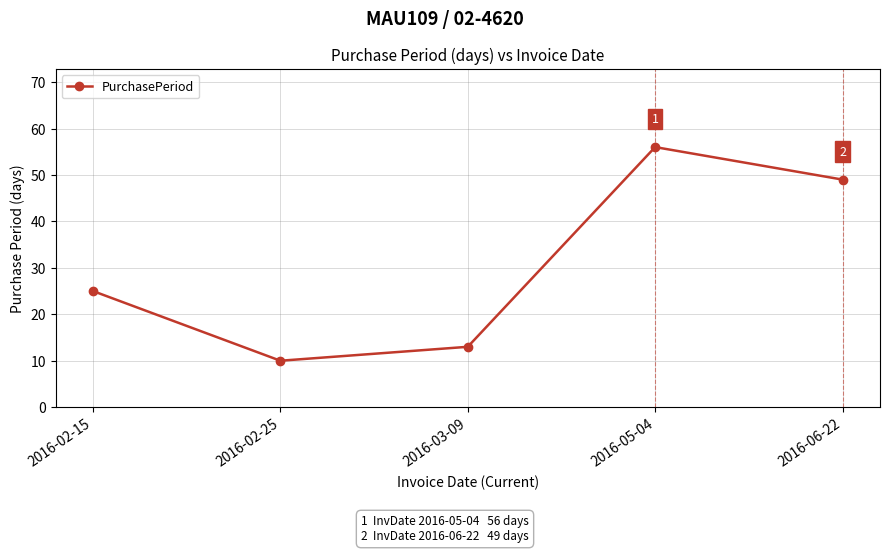

How many lines are shown in the chart?

1